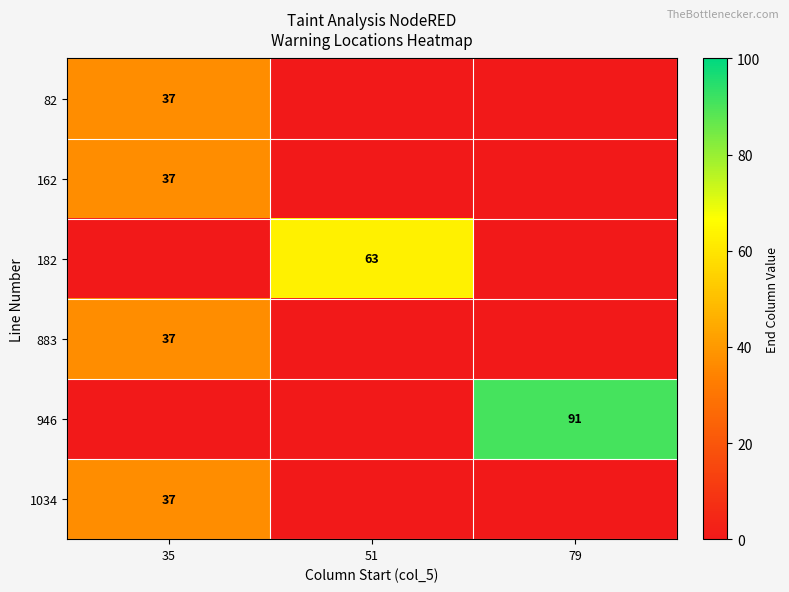

Which category has the lowest value in the 82 series?

51